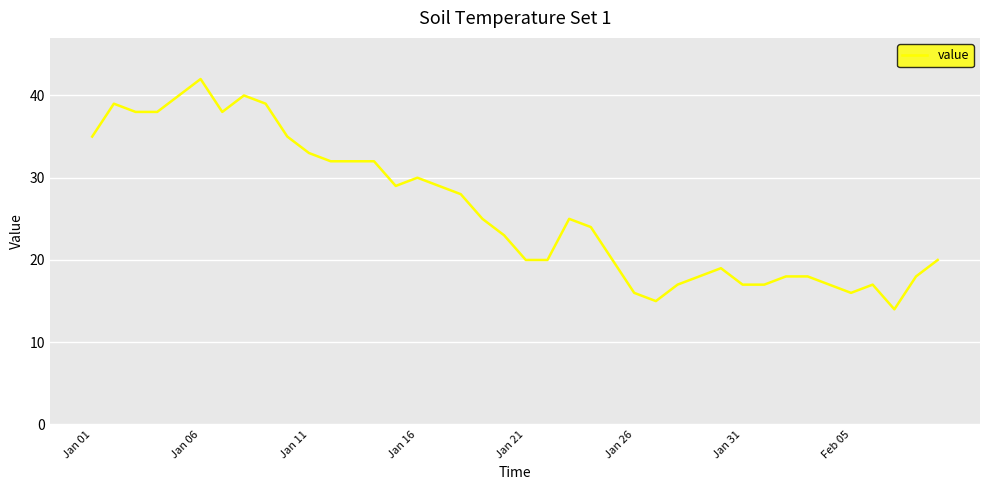

Reading left to right, list all the values displayed in this chart.

35	39	38	38	40	42	38	40	39	35	33	32	32	32	29	30	29	28	25	23	20	20	25	24	20	16	15	17	18	19	17	17	18	18	17	16	17	14	18	20